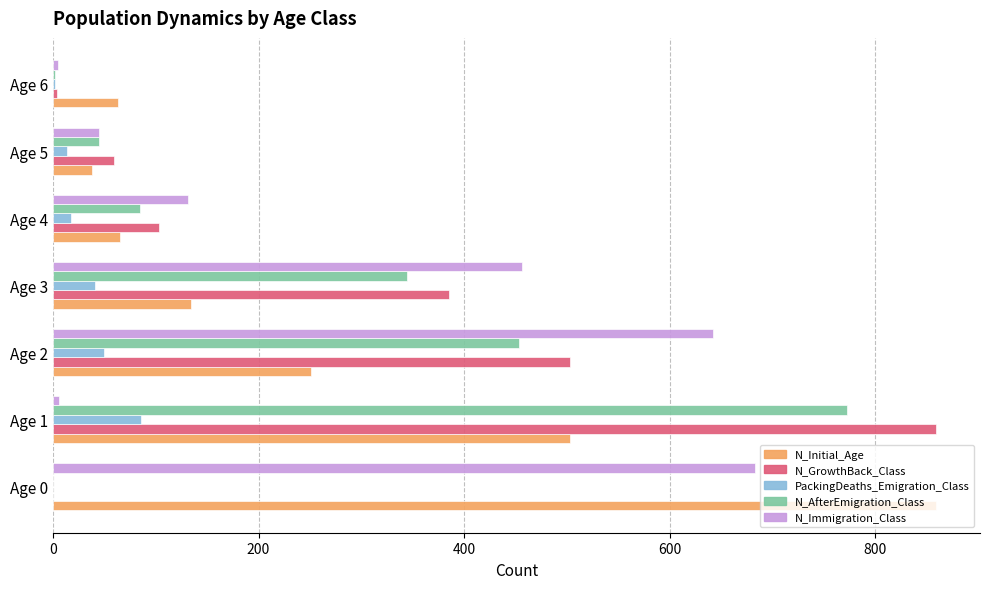

Where is N_GrowthBack_Class nearest to the value 429?

Age 3